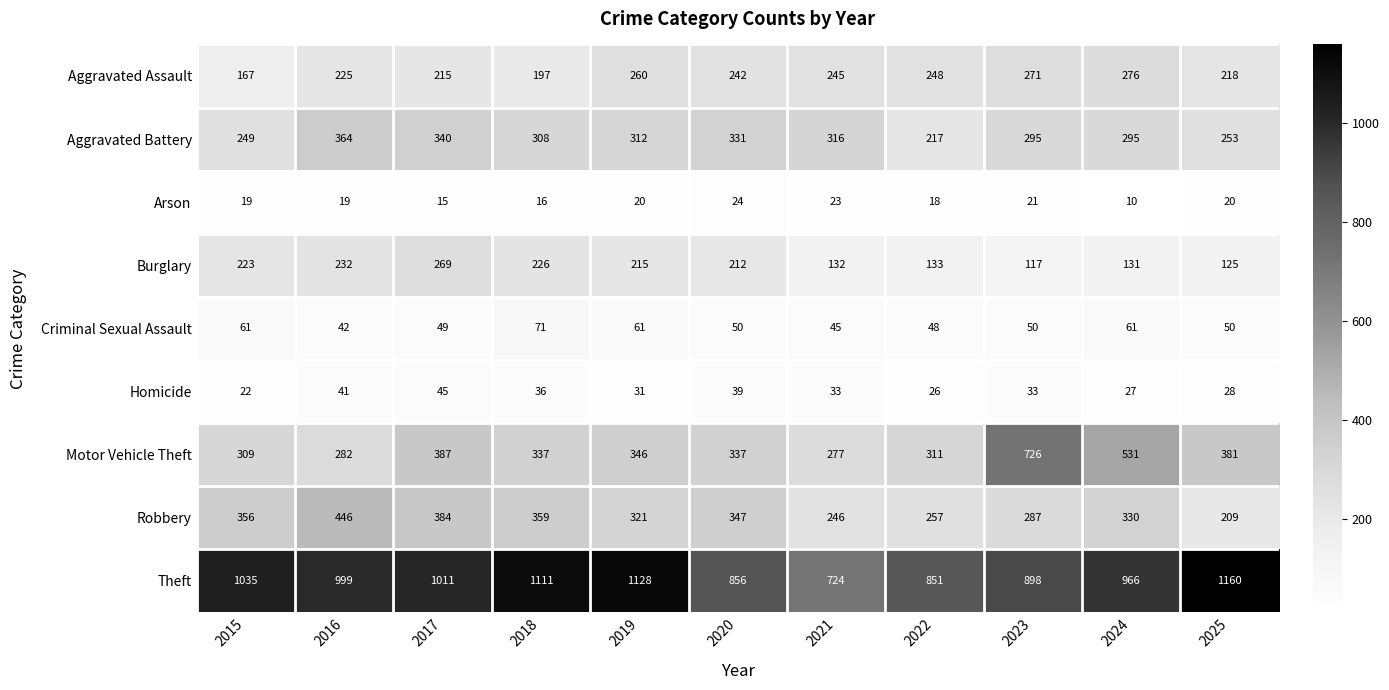

At which category is the sum across all series the highest?

2017